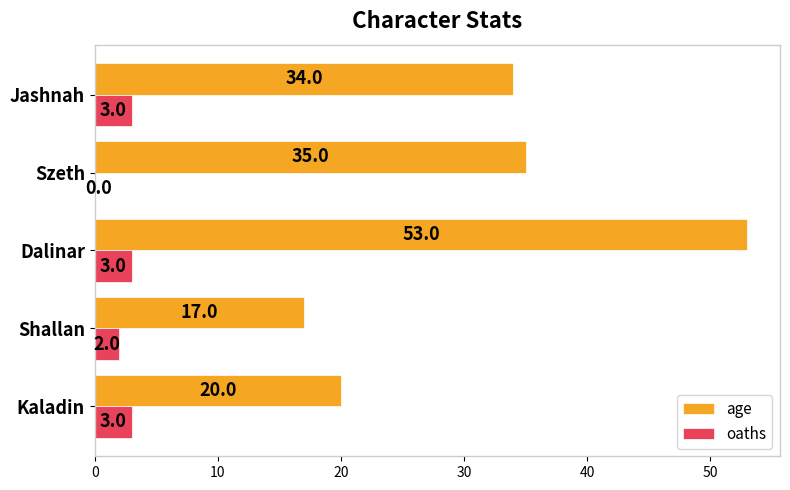

What is the sum of all age values?

159